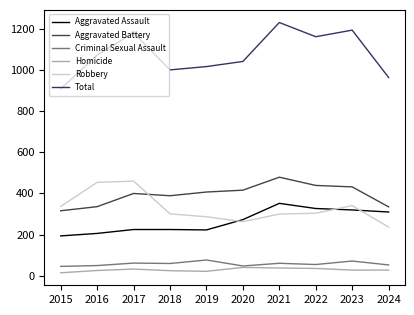

True or false: Total and Aggravated Battery cross at least once.

False